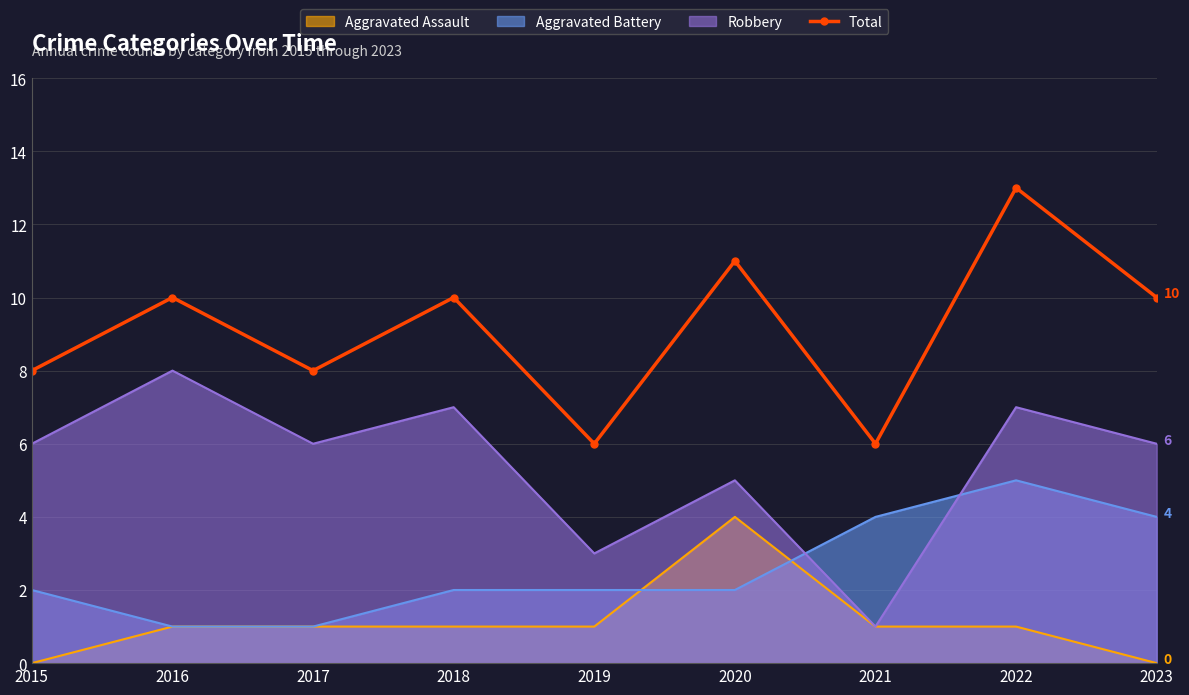

Count the values in the range 8 to 10.

5